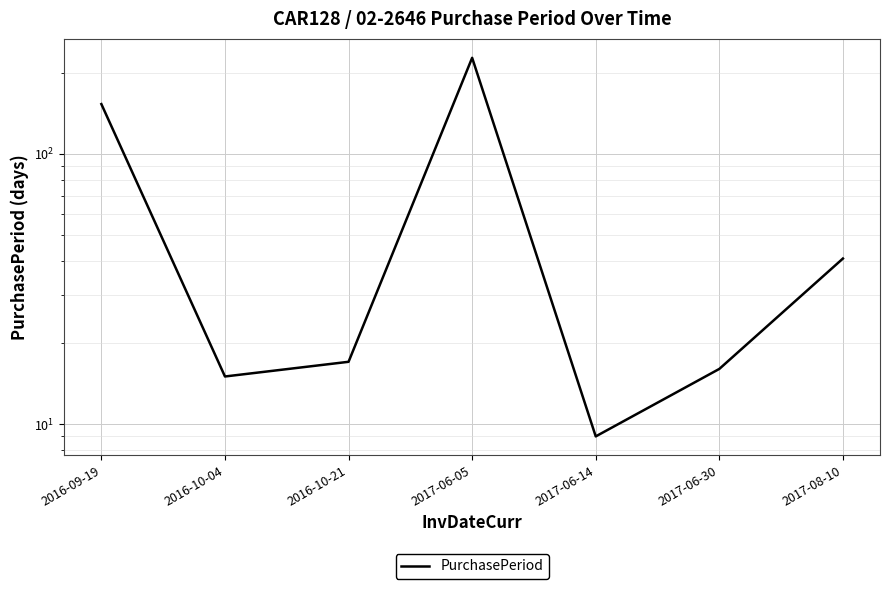

Rank the categories by value from highest to lowest.

2017-06-05, 2016-09-19, 2017-08-10, 2016-10-21, 2017-06-30, 2016-10-04, 2017-06-14